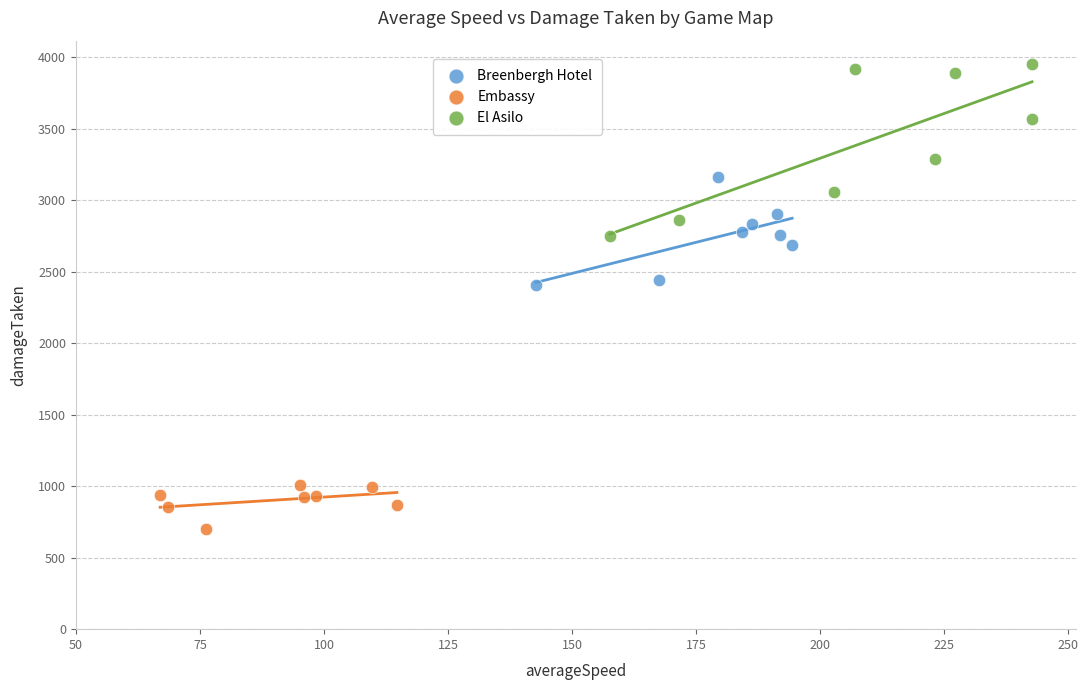

Which series reaches the minimum Y coordinate?

Embassy